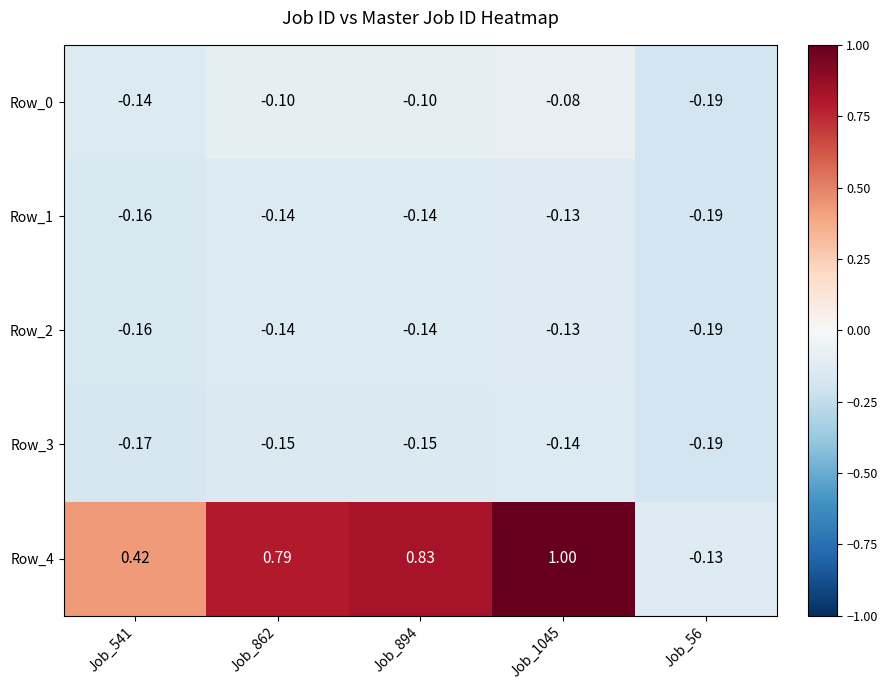

Is the value of Row_0 at Job_56 greater than the value of Row_2 at Job_862?

No